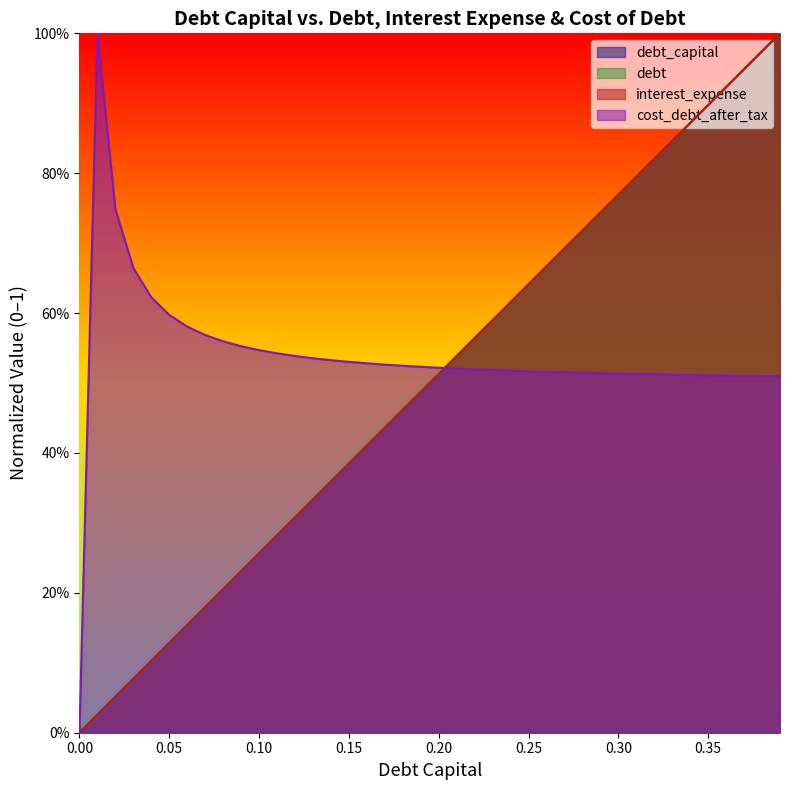

What is the sum of the debt_capital values at 0.34 and 0.25?

1.5